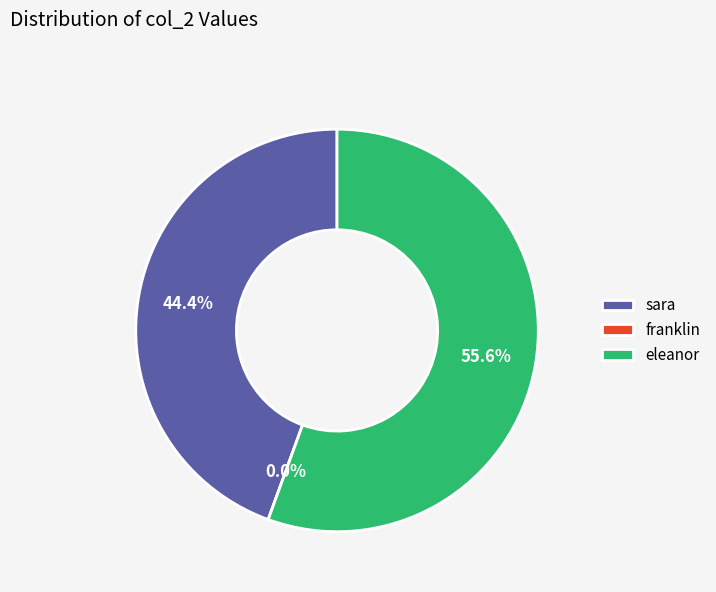

Which slice is the smallest?

franklin